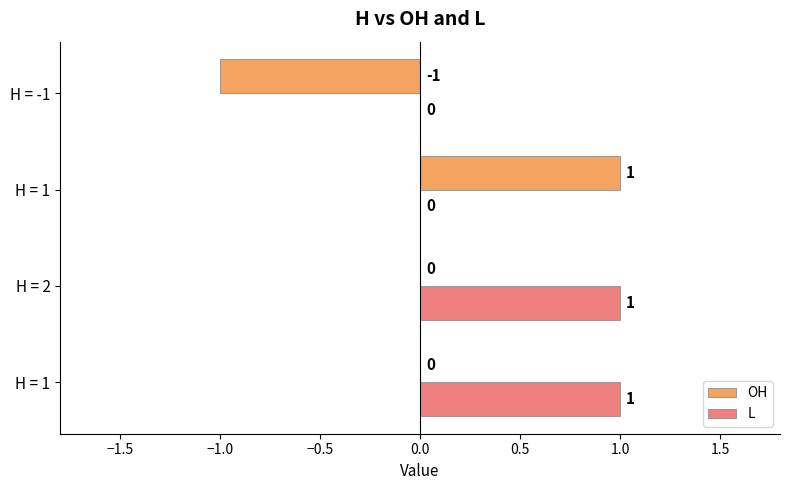

How many categories are shown in the chart?

4